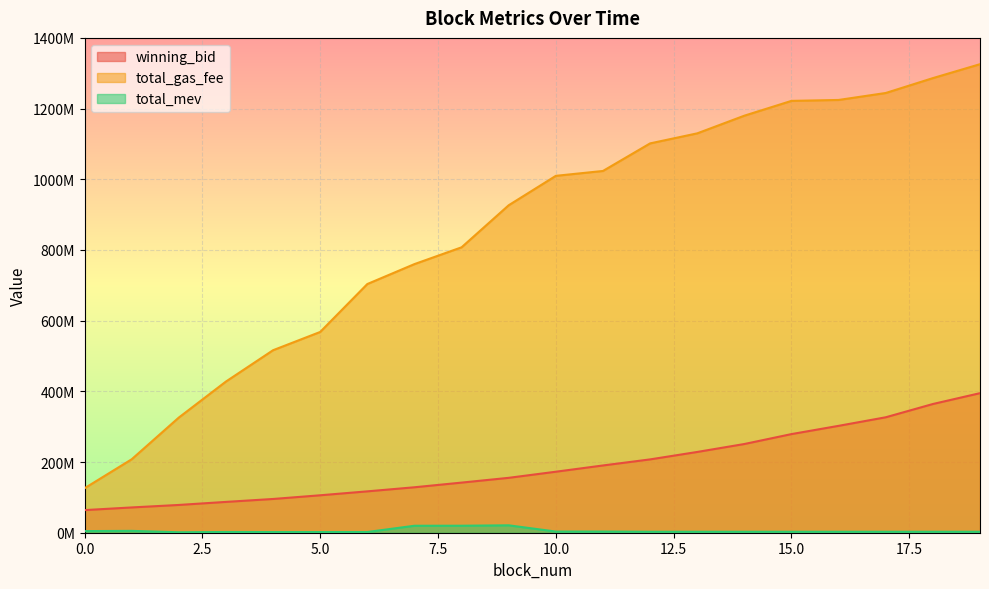

At which category is the sum across all series the highest?

19